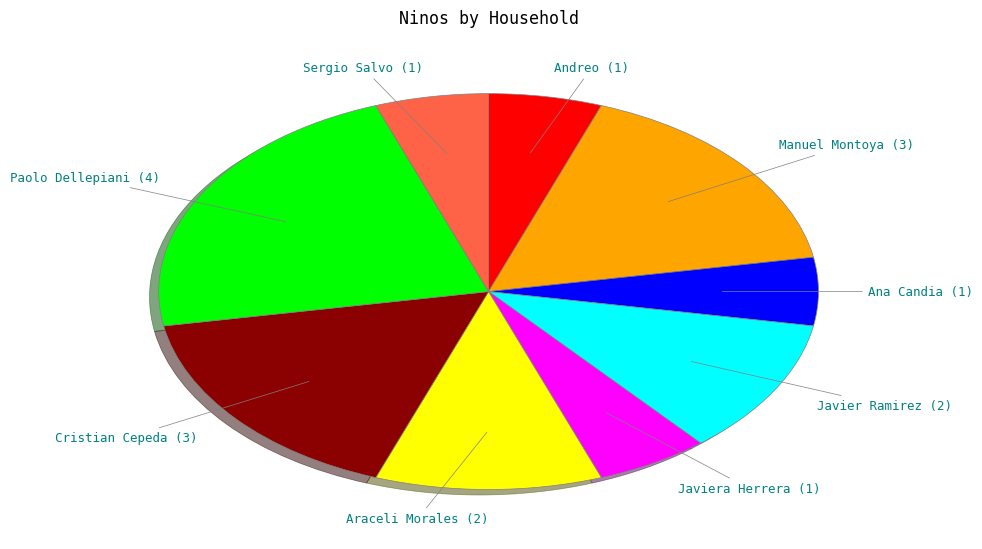

Count the number of slices in the pie.

9